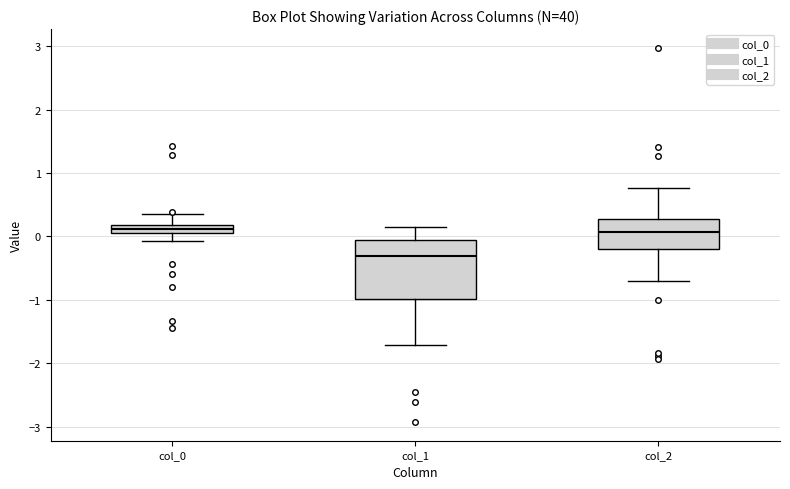

Where does the lower whisker of the box for col_2 end on the y-axis? The values are not printed on the chart, so give them approximately, as read against the axis.

-0.7